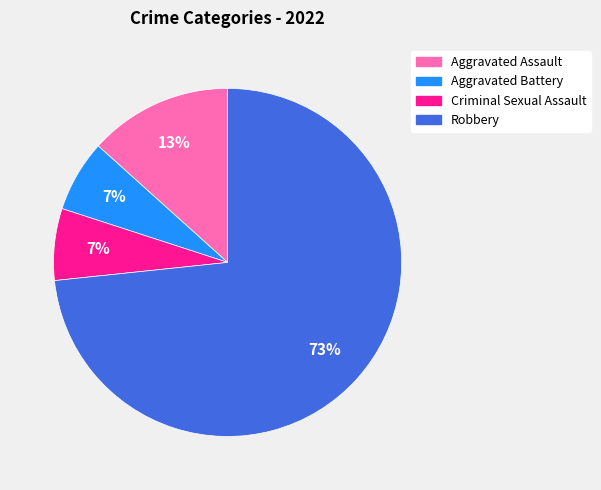

To the nearest percent, what is the average slice percentage?

25%